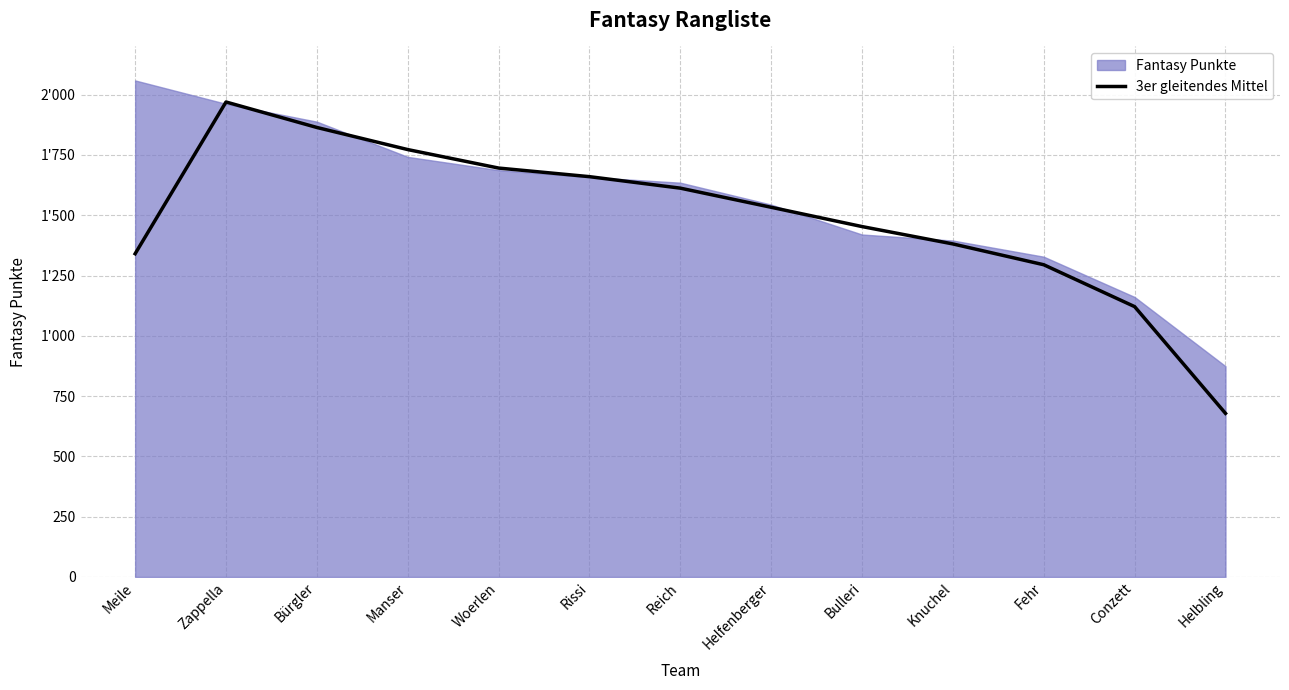

What is the label of the 4th point from the right?

Knuchel